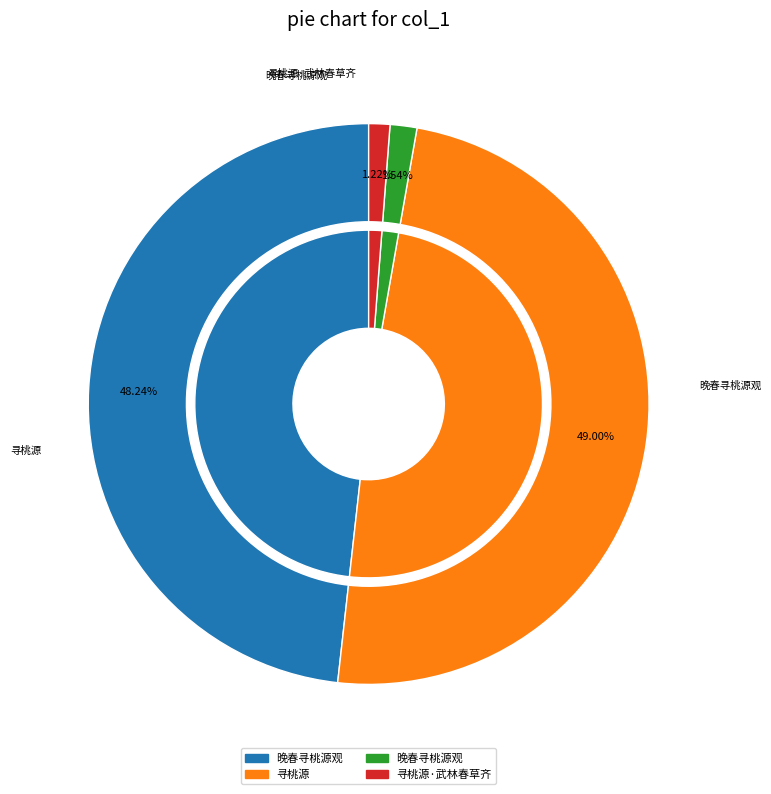

To the nearest percent, what is the difference between the 晚春寻桃源观 (1147204) and 晚春寻桃源观 (36722) slice percentages?

47%